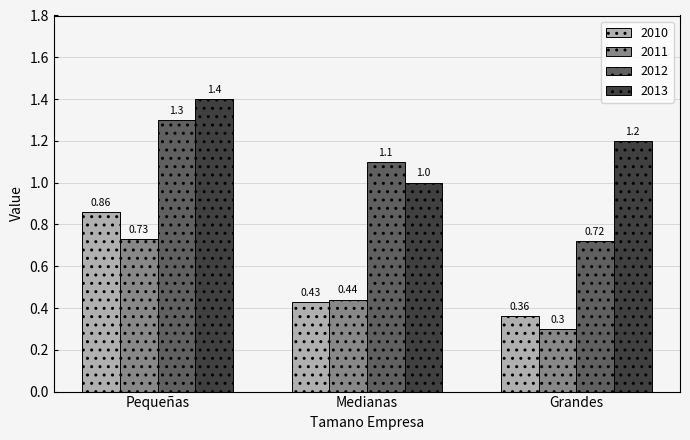

Which series has the widest spread of values?

2012